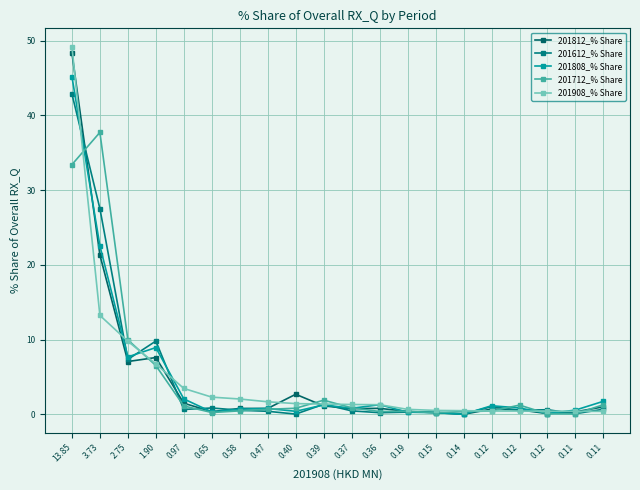

What is the minimum value for 201908_% Share?

0.4